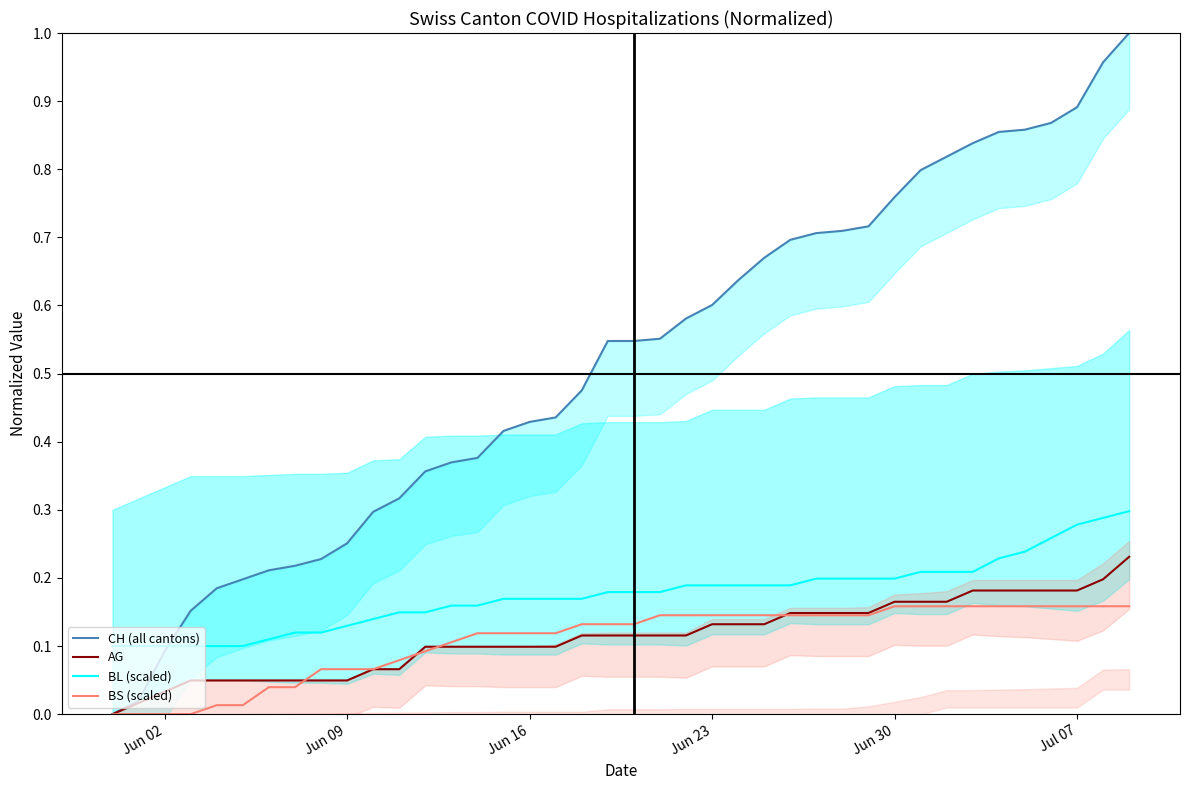

True or false: BS (scaled) and CH (all cantons) cross at least once.

False